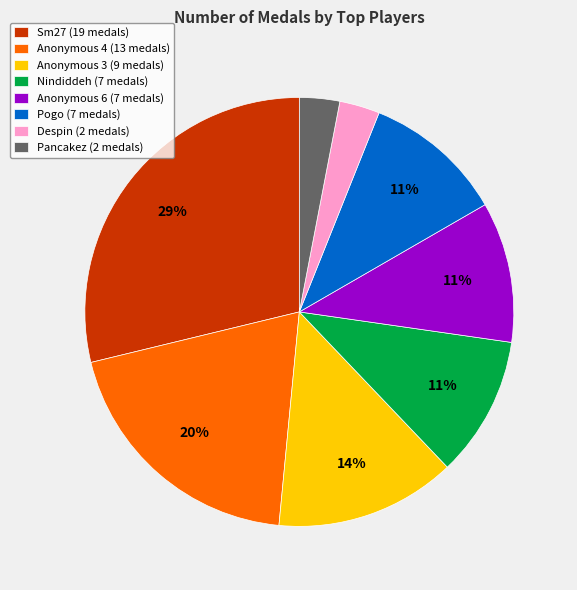

To the nearest percent, what is the average slice percentage?

12%